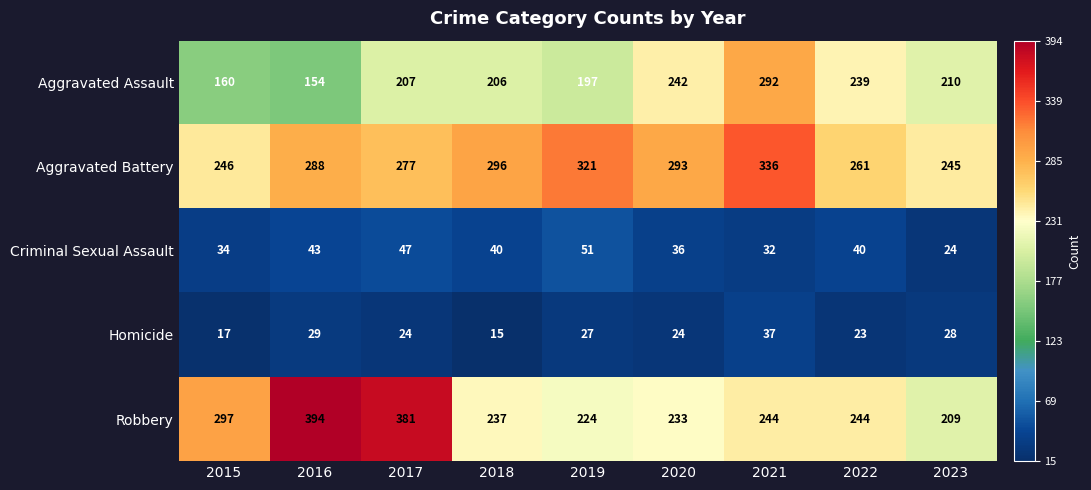

At 2023, list the series in order from largest to smallest.

Aggravated Battery, Aggravated Assault, Robbery, Homicide, Criminal Sexual Assault